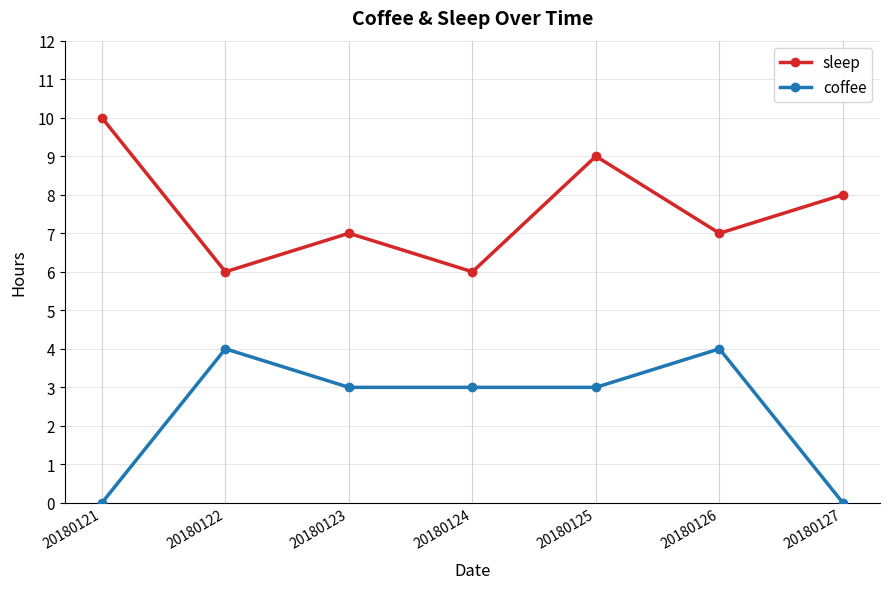

At which category is the sum across all series the highest?

20180125